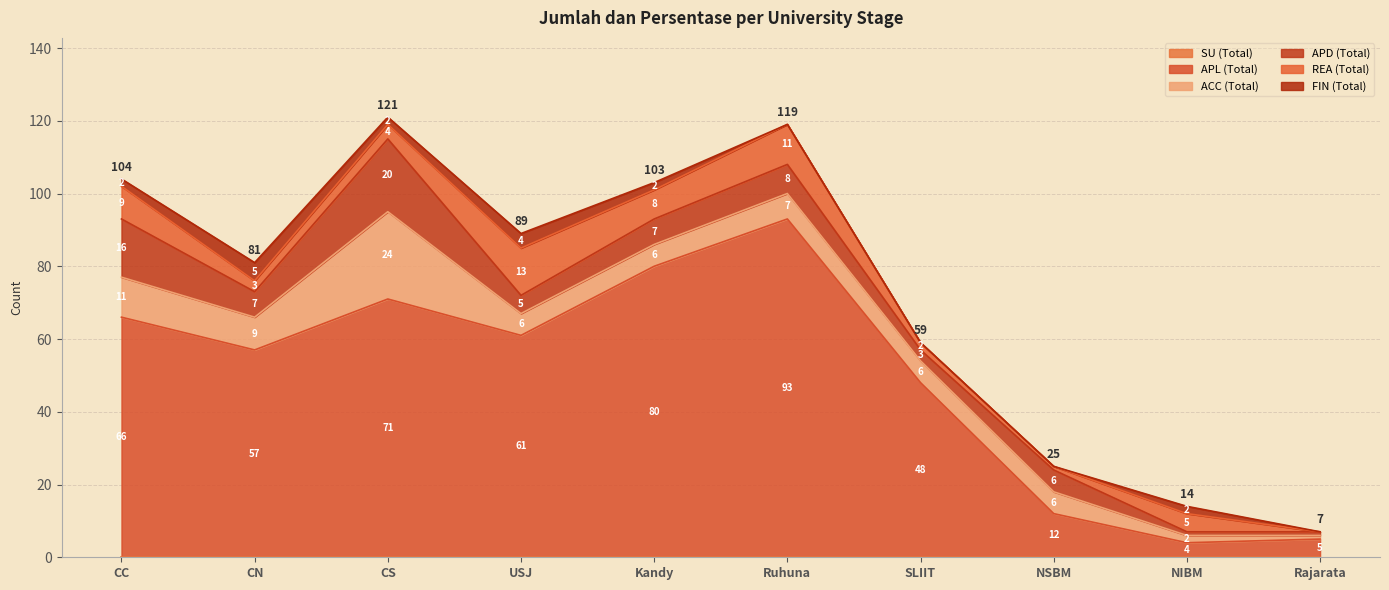

Which series ends up on top after the final intersection of REA (Total) and ACC (Total)?

ACC (Total)